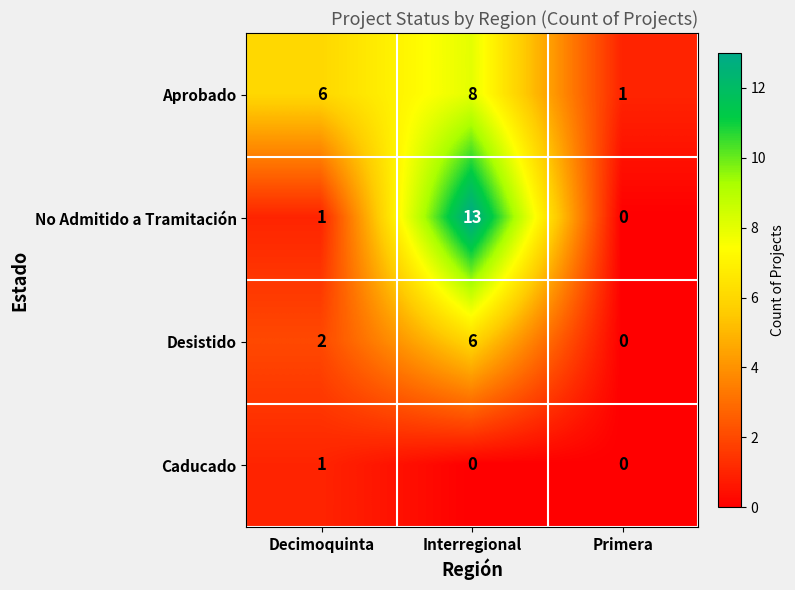

Reading right to left, list all the values displayed in this chart.

Aprobado: Primera=1	Interregional=8	Decimoquinta=6
No Admitido a Tramitación: Primera=0	Interregional=13	Decimoquinta=1
Desistido: Primera=0	Interregional=6	Decimoquinta=2
Caducado: Primera=0	Interregional=0	Decimoquinta=1